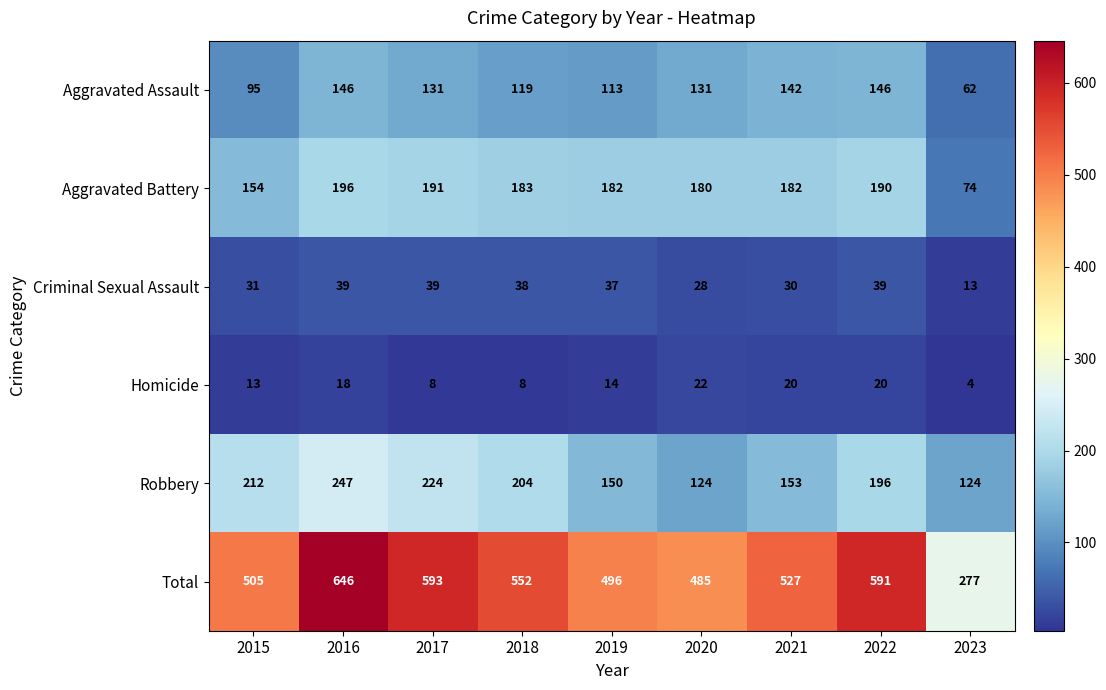

What is the highest value of the Homicide series?

22